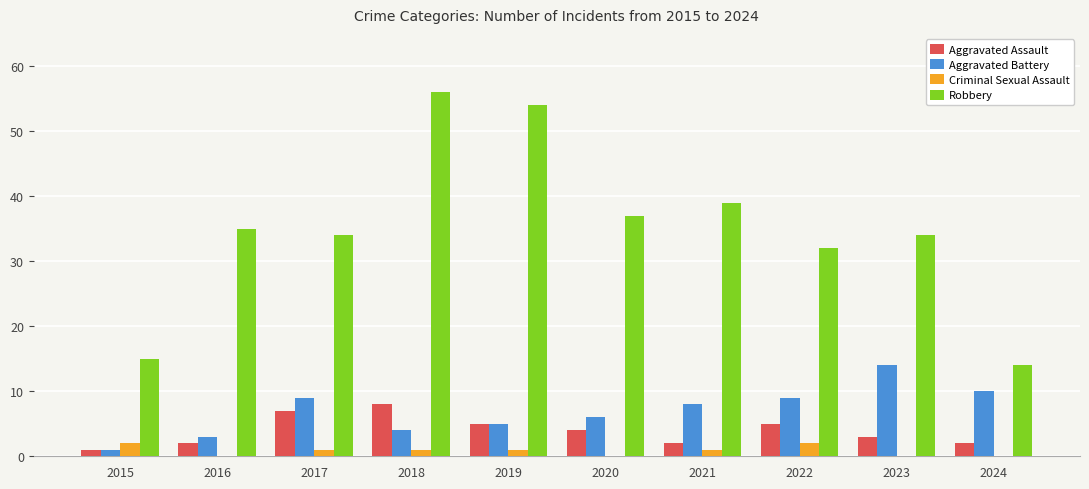

Between 2015 and 2021, which series saw the biggest shift?

Robbery